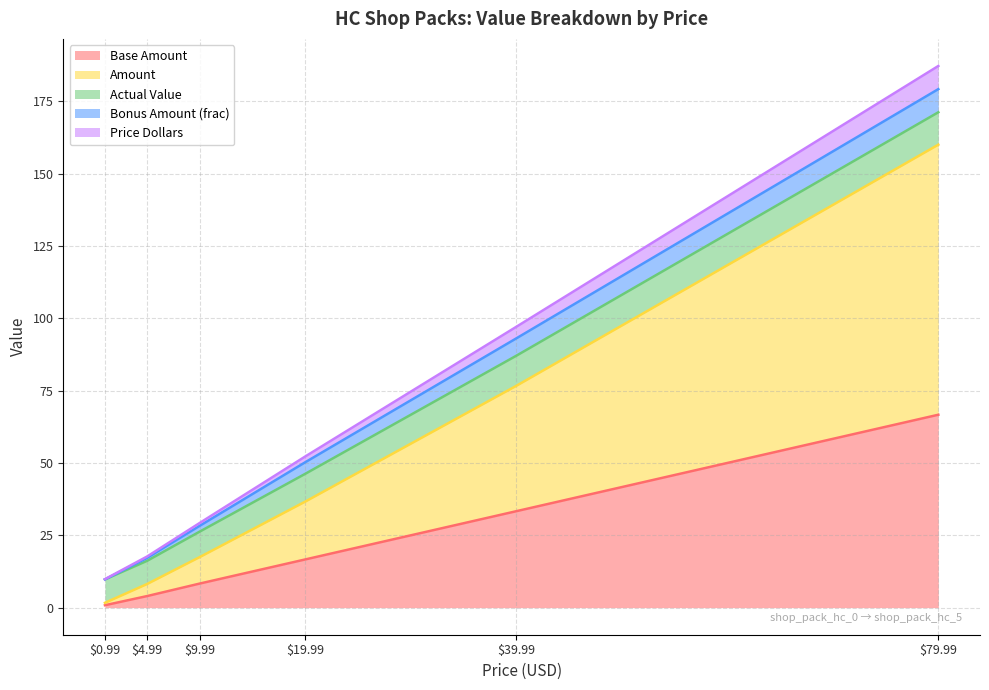

What is the approximate value of Price Dollars at 19.99?

52.3